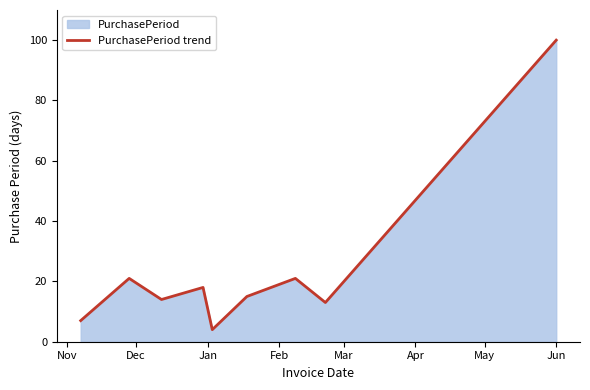

How many values exceed 15?

4